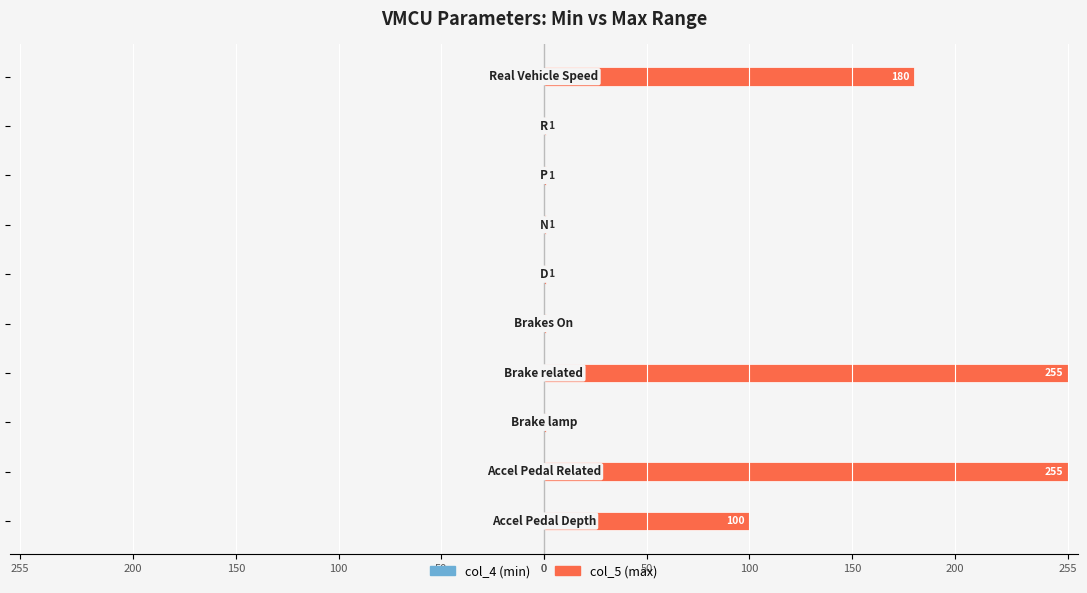

Are the bars horizontal?

Yes